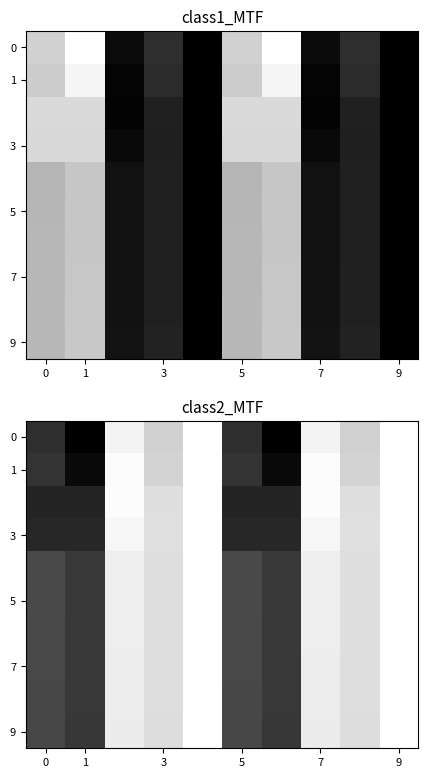

What is the total value across all series at 5?

2.4